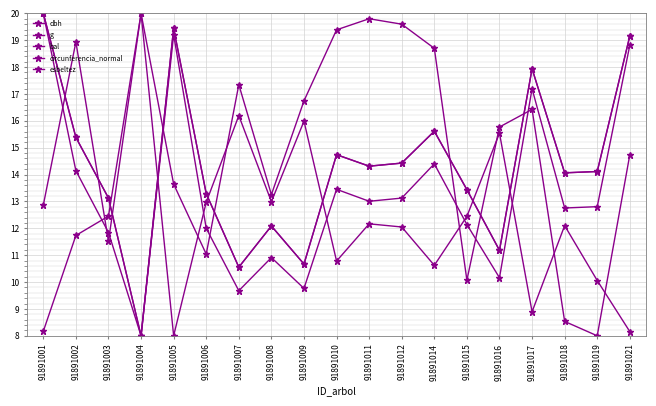

How many lines are shown in the chart?

5